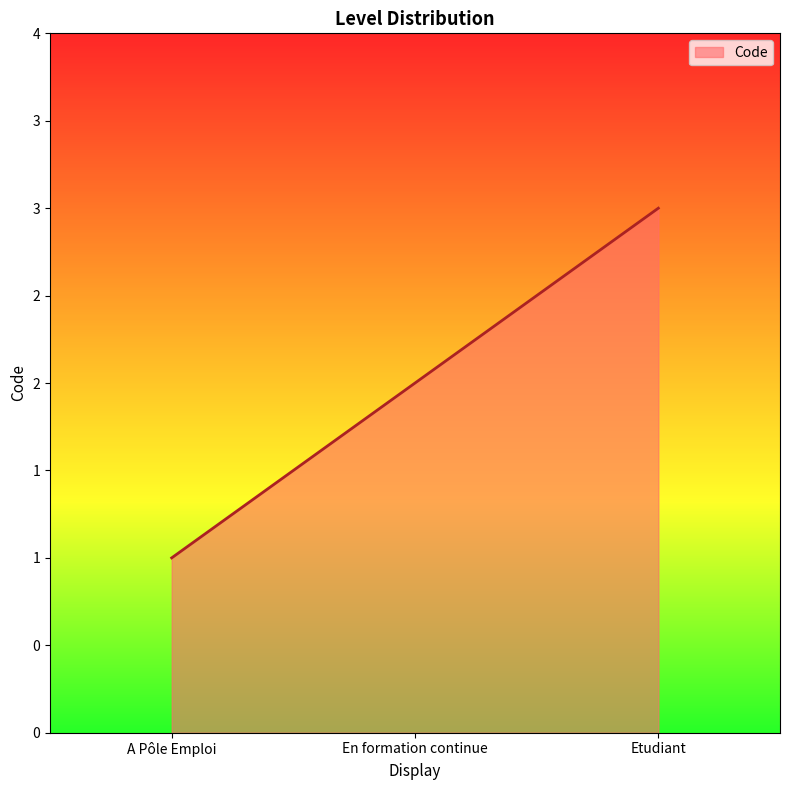

Is this an area chart (filled region under the line)?

Yes